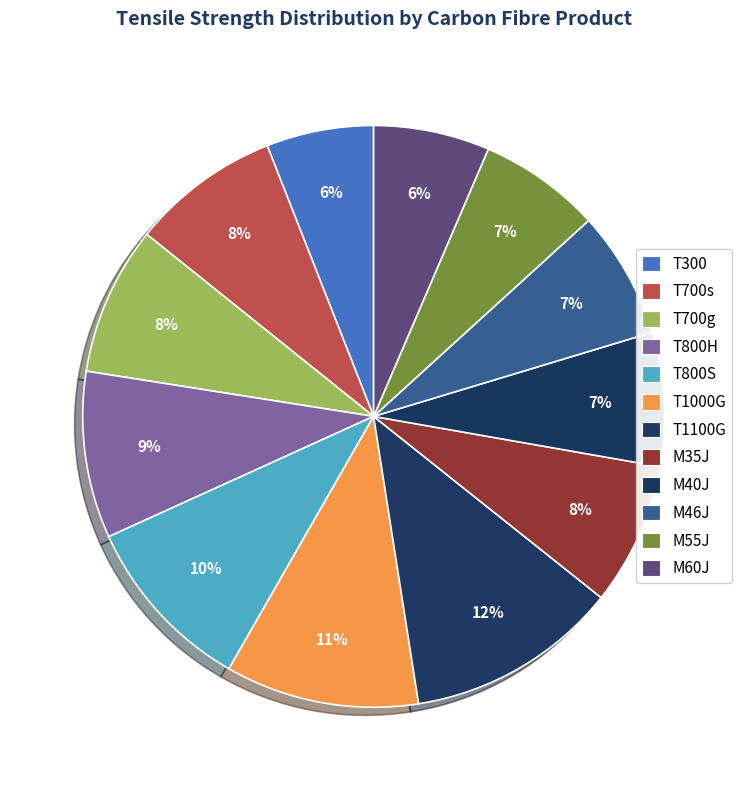

Is there a majority slice in this chart?

No